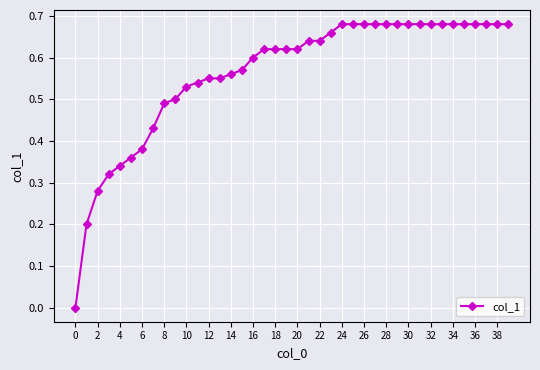

Does the chart have visible grid lines?

Yes